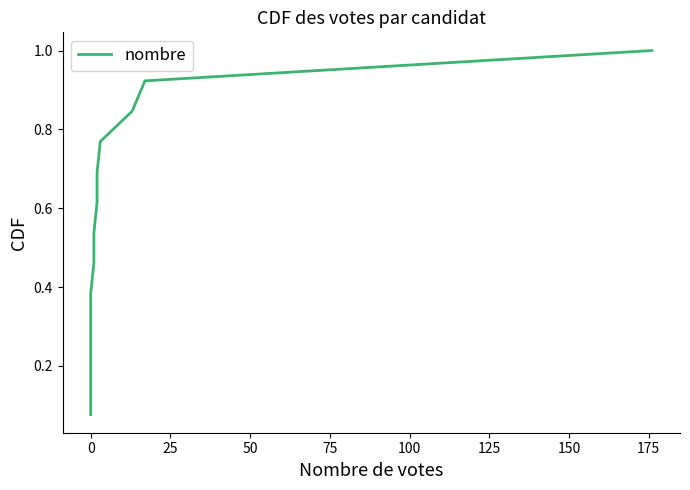

What is the greatest value displayed?

1.0